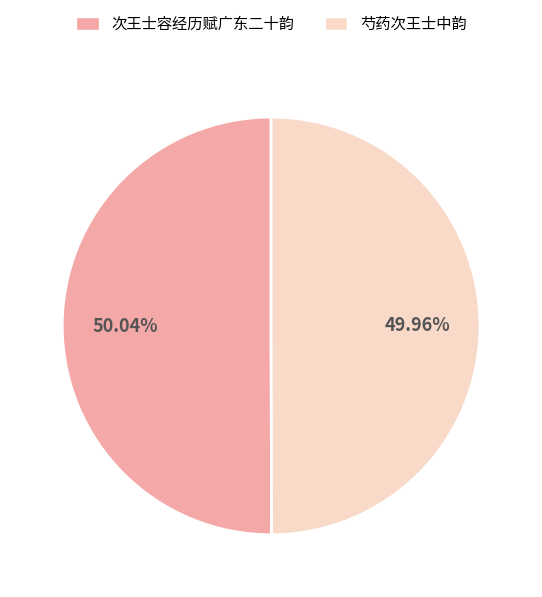

How much of the chart is everything except 芍药次王士中韵?

50.0%